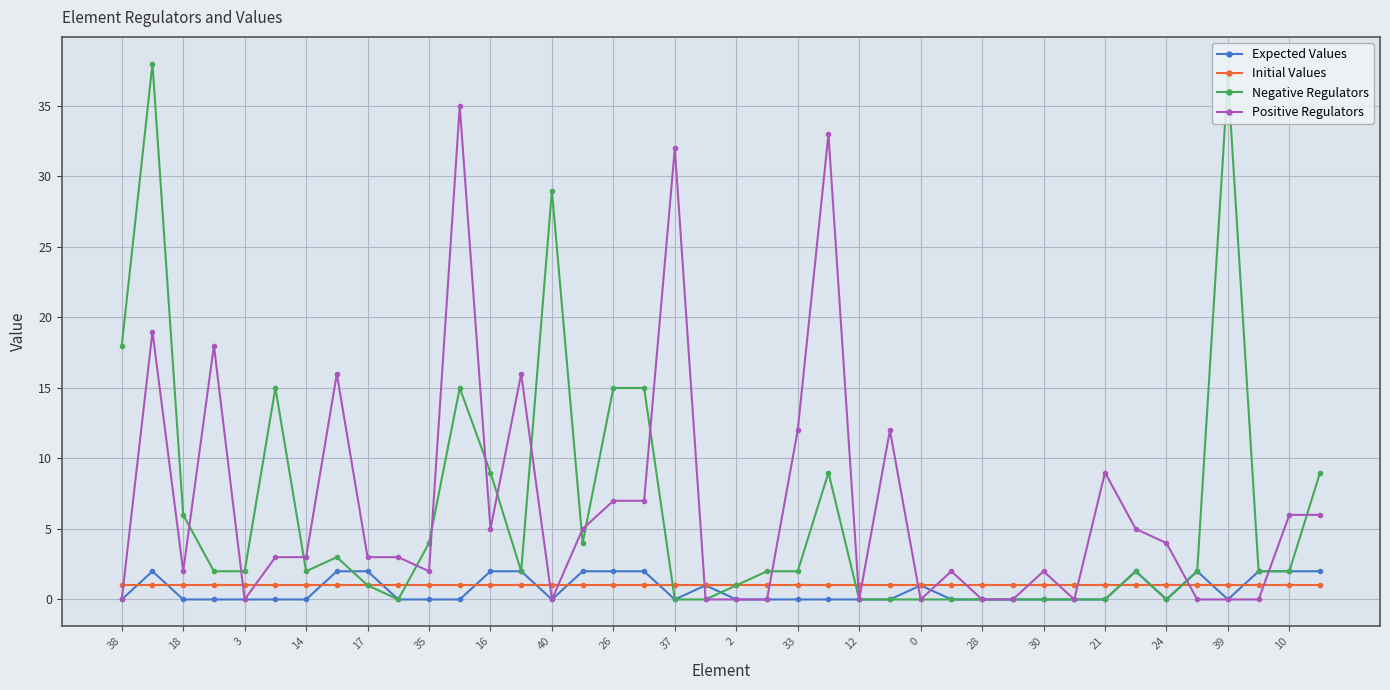

What is the highest value of the Negative Regulators series?

38